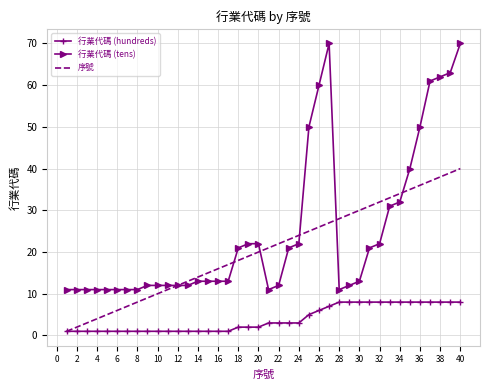

Reading right to left, list all the values displayed in this chart.

行業代碼 (hundreds): 8	8	8	8	8	8	8	8	8	8	8	8	8	7	6	5	3	3	3	3	2	2	2	1	1	1	1	1	1	1	1	1	1	1	1	1	1	1	1	1
行業代碼 (tens): 70	63	62	61	50	40	32	31	22	21	13	12	11	70	60	50	22	21	12	11	22	22	21	13	13	13	13	12	12	12	12	12	11	11	11	11	11	11	11	11
序號: 40	39	38	37	36	35	34	33	32	31	30	29	28	27	26	25	24	23	22	21	20	19	18	17	16	15	14	13	12	11	10	9	8	7	6	5	4	3	2	1